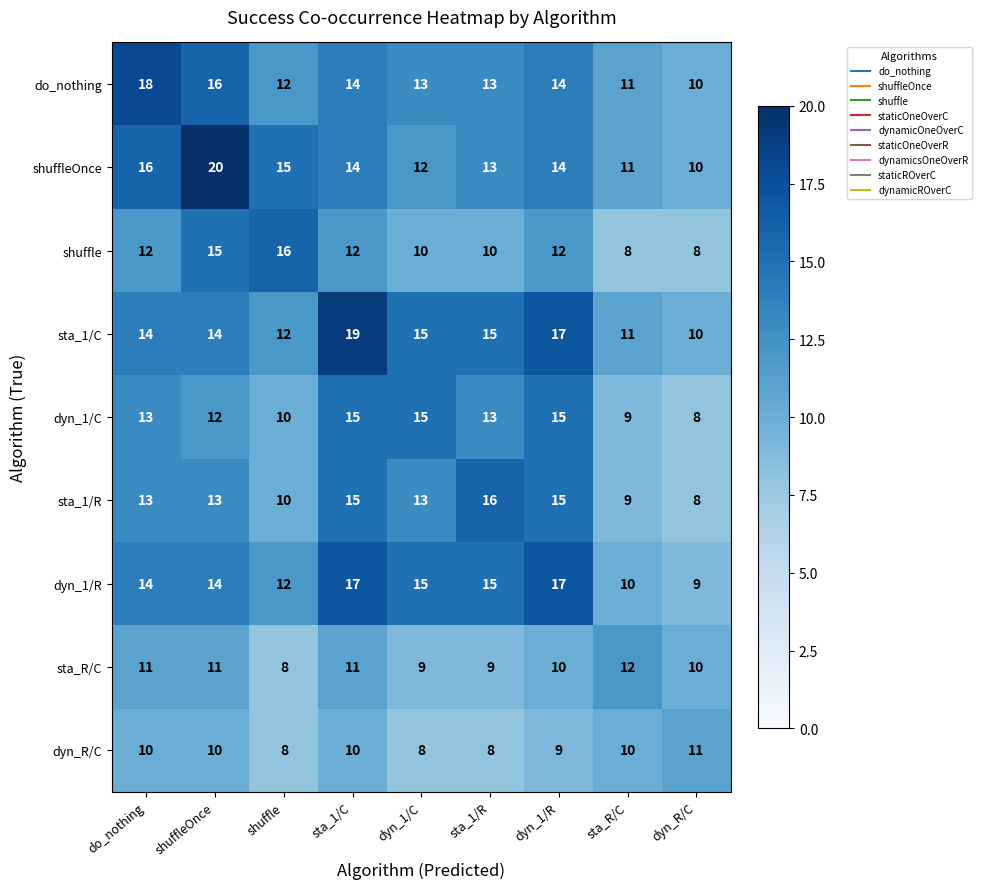

At which label is shuffleOnce closest to 15?

shuffle